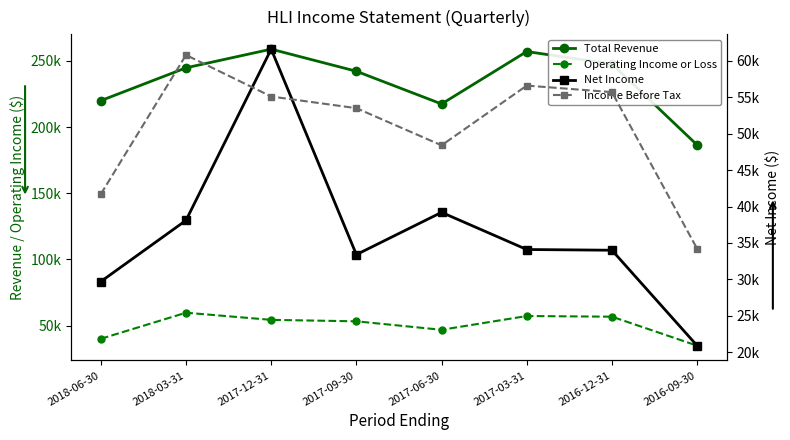

Does the chart have visible grid lines?

No